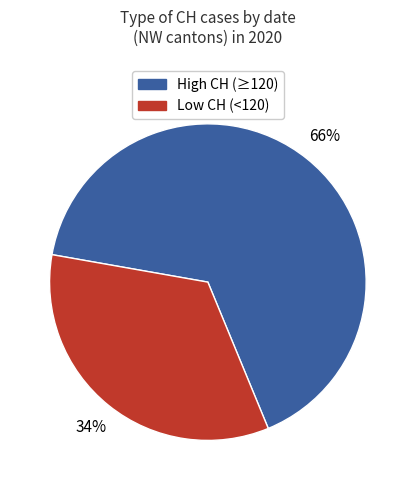

Is there a majority slice in this chart?

Yes